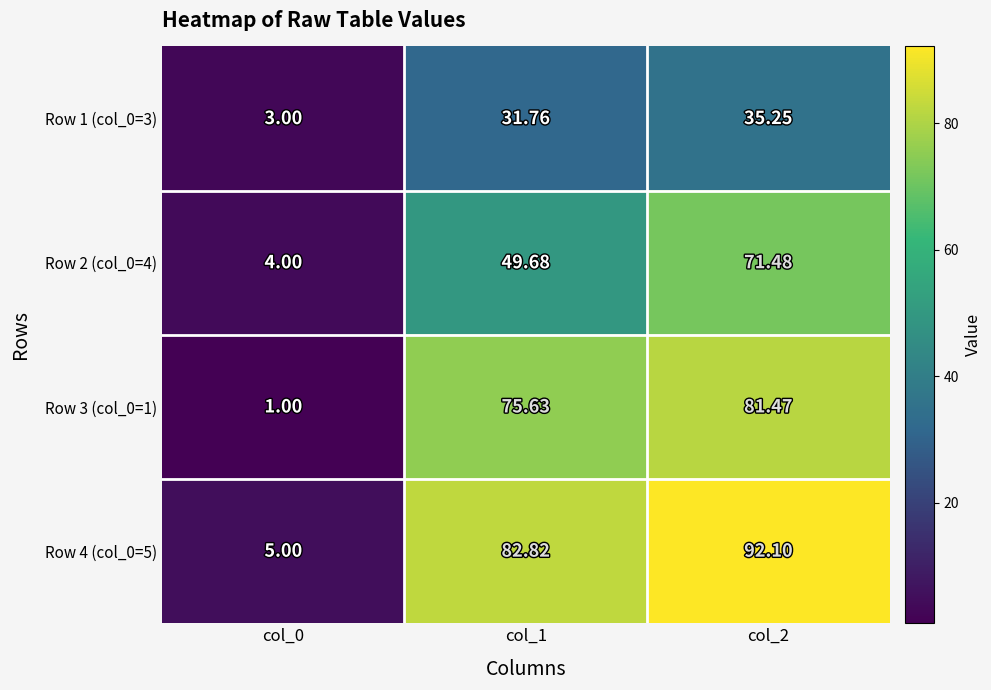

Is the value of Row 3 (col_0=1) at col_1 greater than the value of Row 4 (col_0=5) at col_0?

Yes